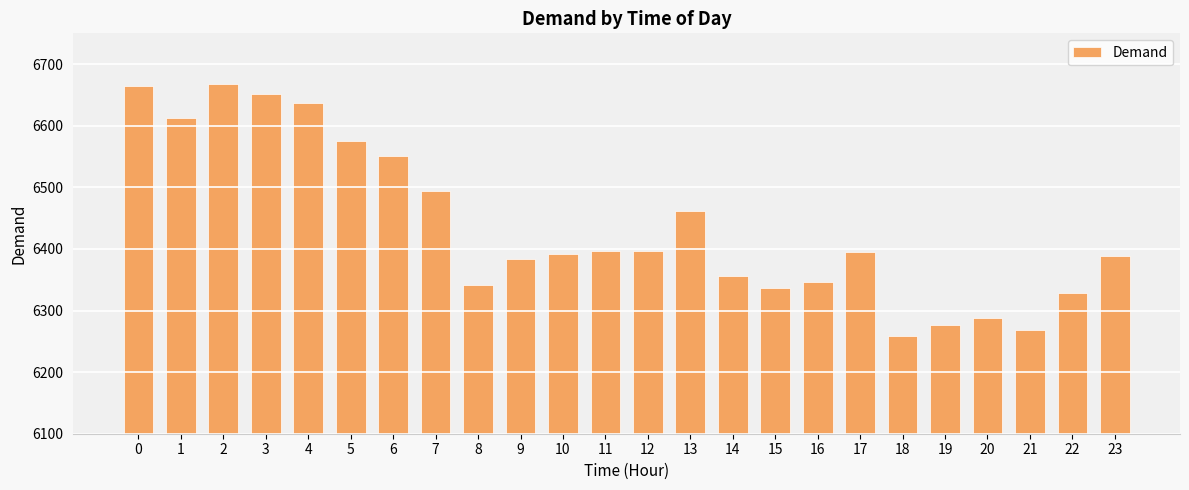

How many data points are less than 6395?

12